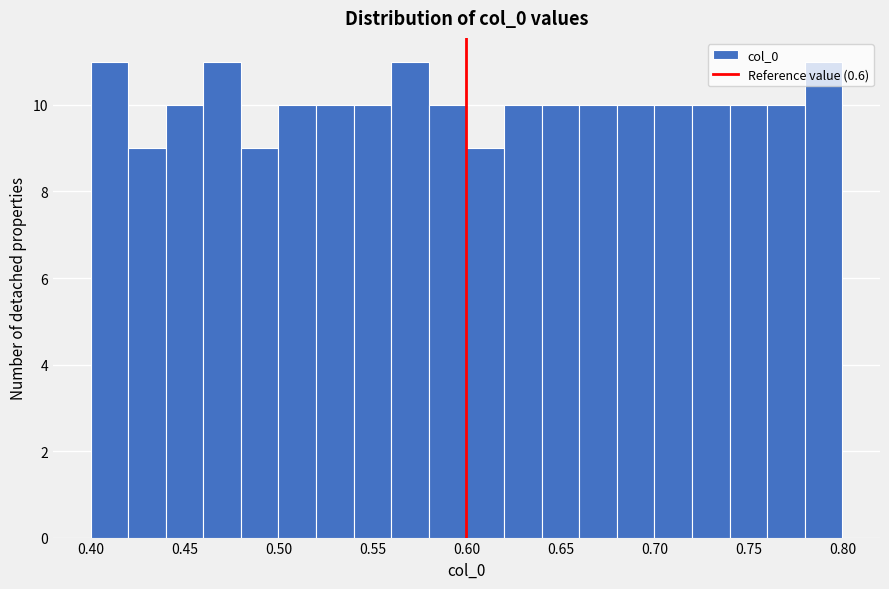

How tall is the bar that spans 0.58 to 0.60 on the x-axis? The values are not printed on the chart, so give them approximately, as read against the axis.

10